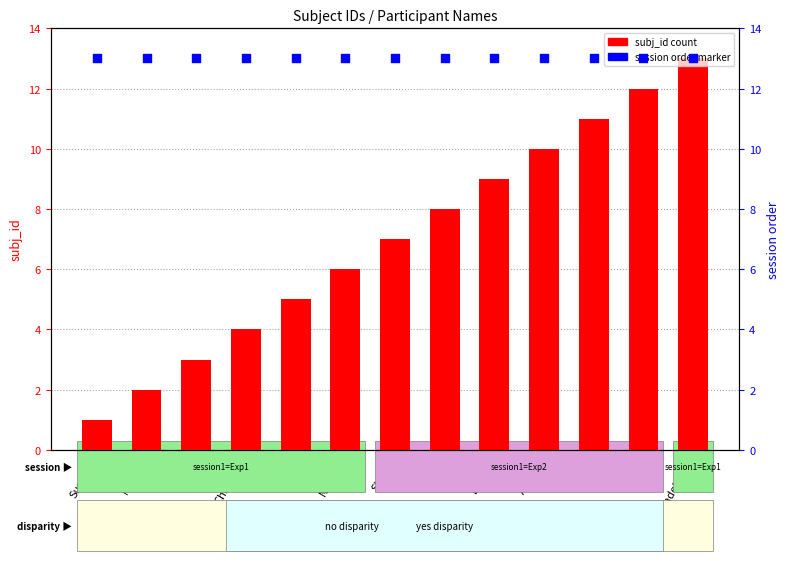

What are all the series names shown in the legend?

subj_id, session order